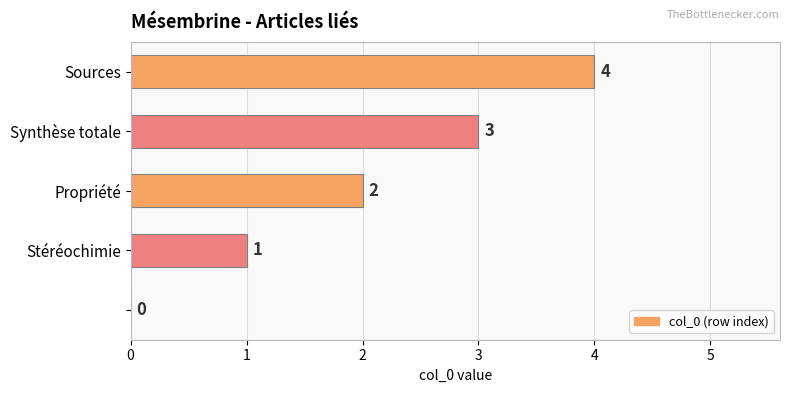

How many values are between 1 and 3?

3